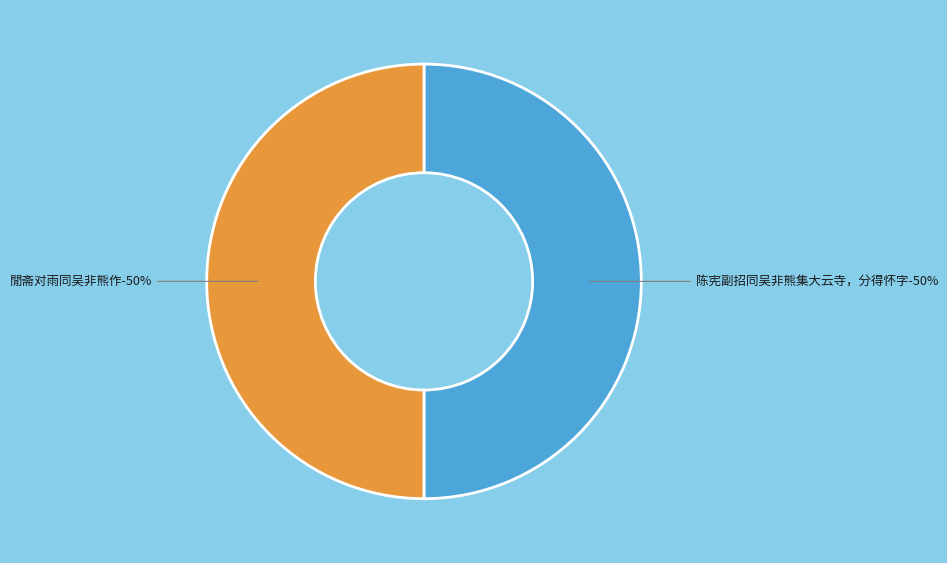

Rank the categories by value from highest to lowest.

陈宪副招同吴非熊集大云寺，分得怀字, 閒斋对雨同吴非熊作